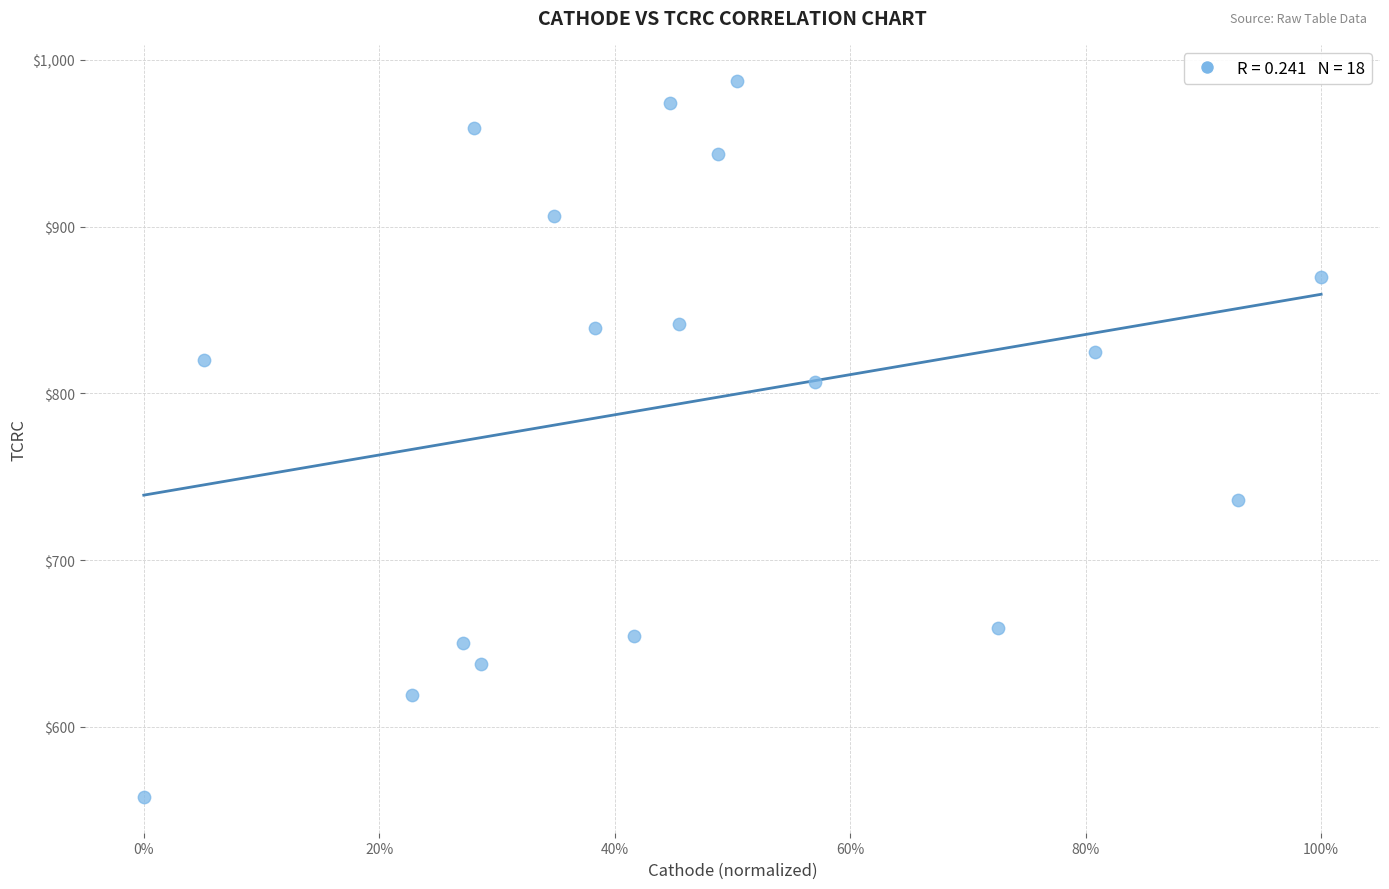

What is the range of X values (max minus min)?

1.0